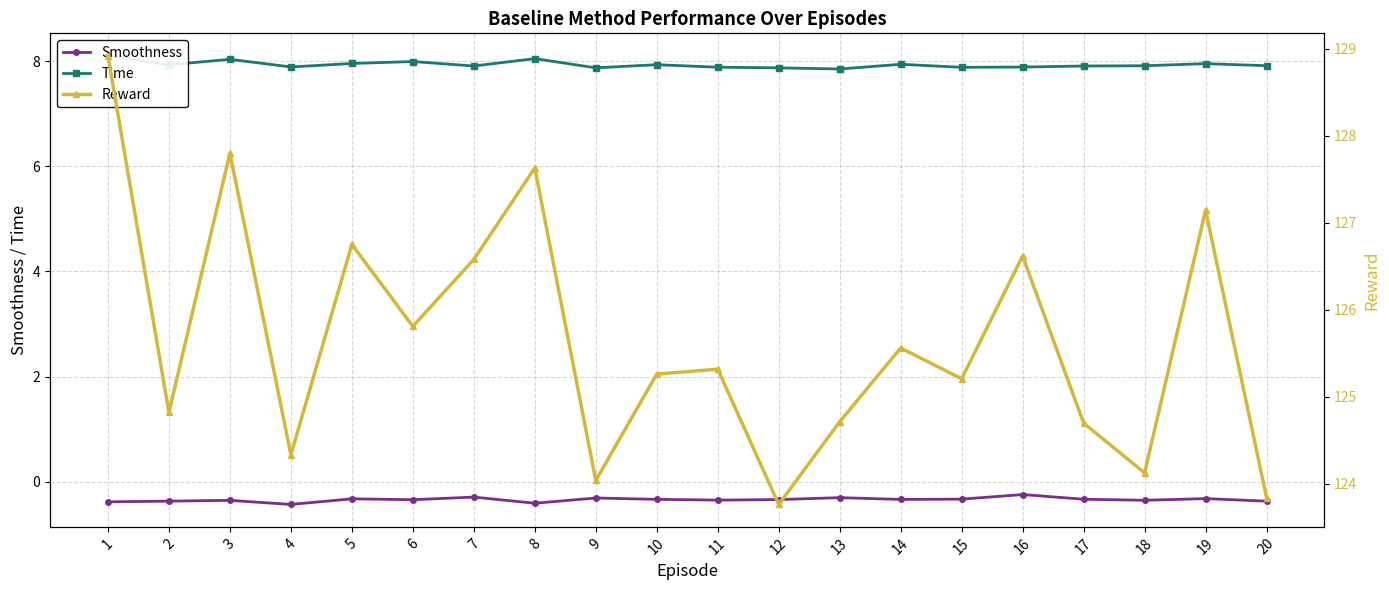

At 7, list the series in order from smallest to largest.

Smoothness, Time, Reward